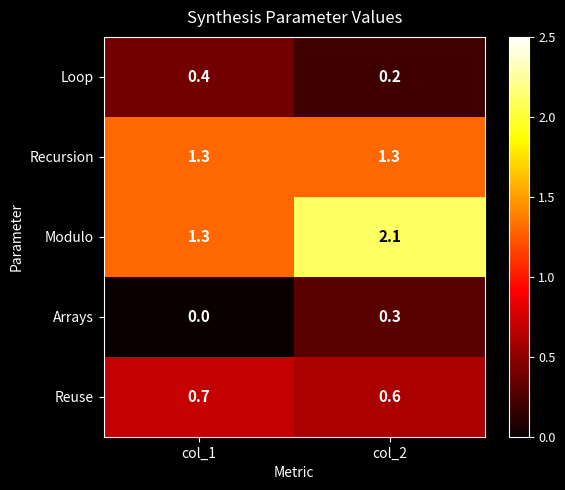

Which category has the lowest value in the Loop series?

col_2